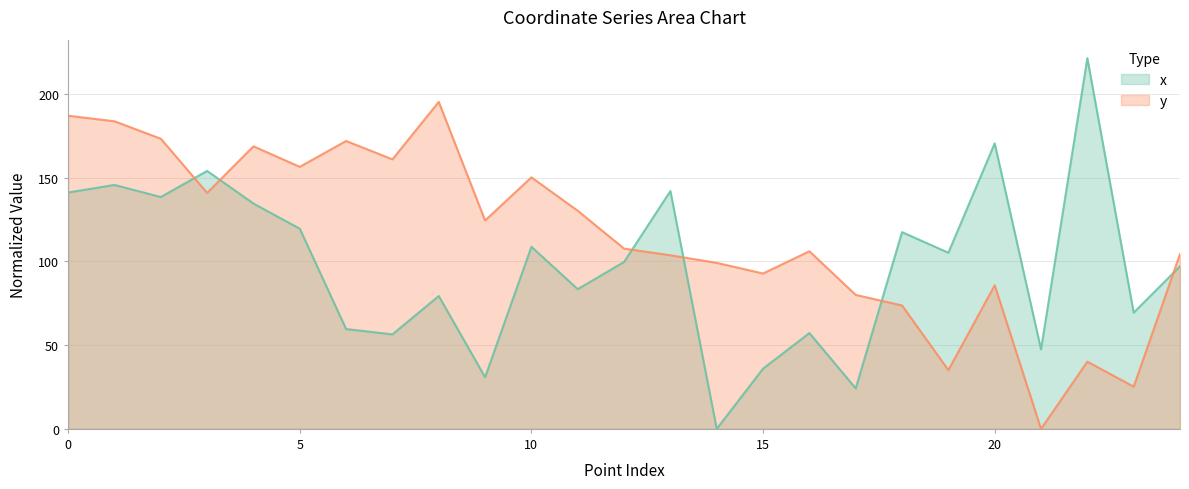

What is the greatest value displayed?

221.5